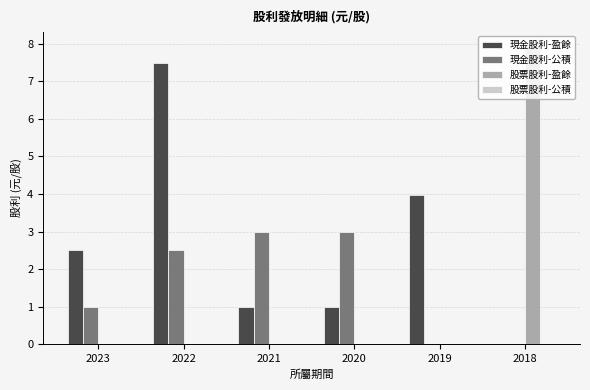

At which category is the sum across all series the highest?

2022